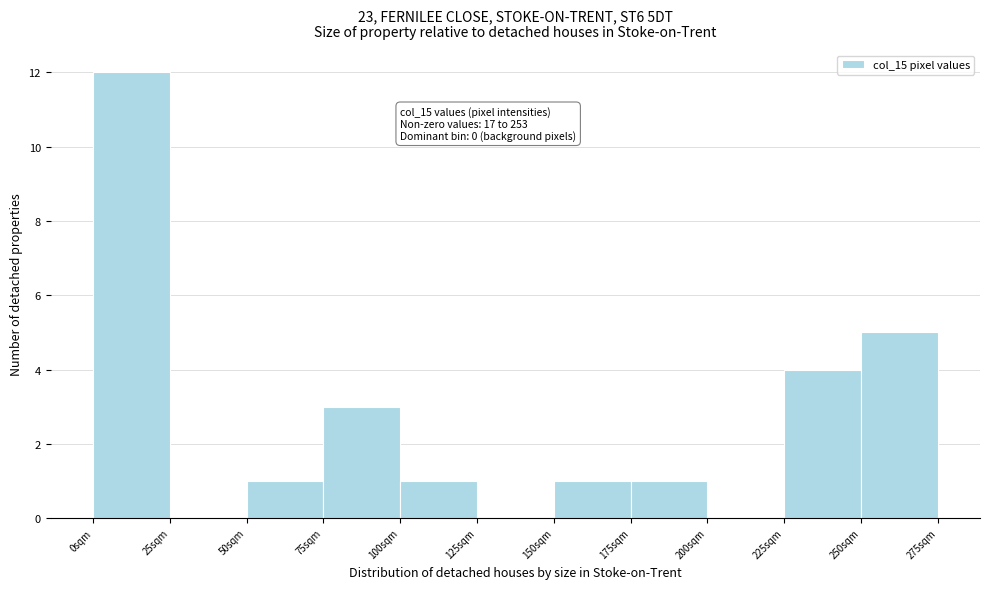

Which range on the x-axis has the tallest bar?

0 to 25